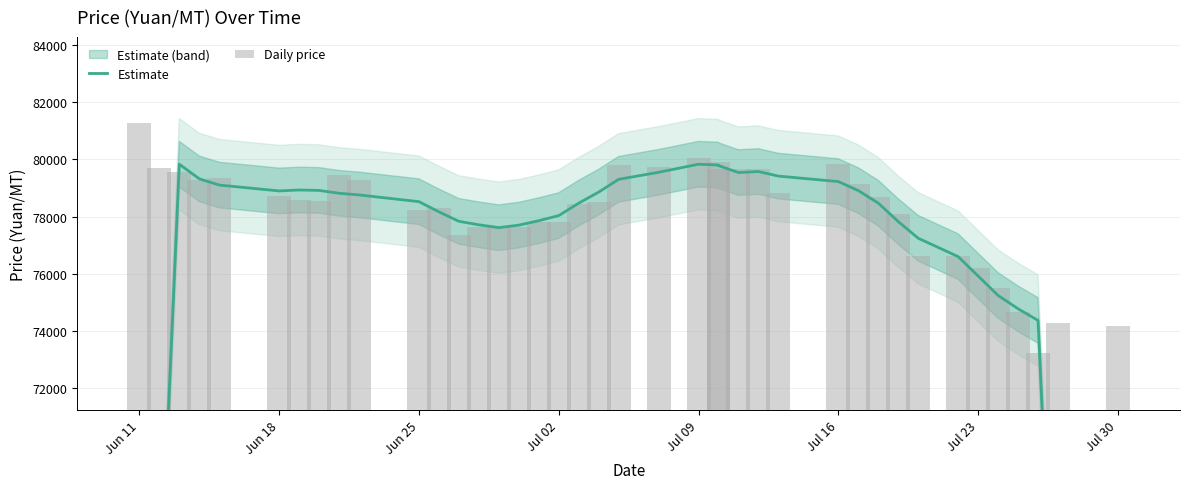

What is the maximum value for Daily price?

81290